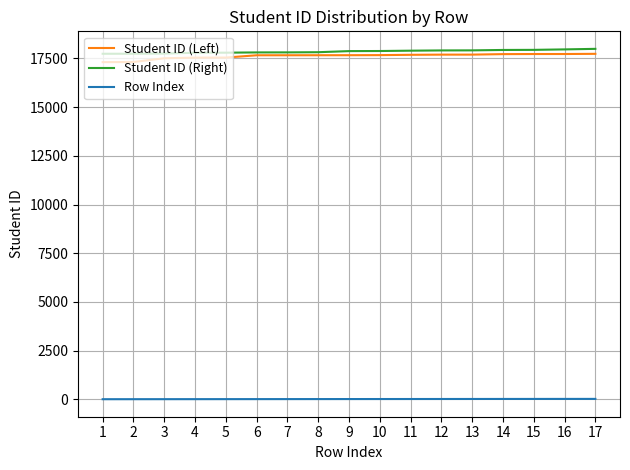

The value of Student ID (Right) at 11 is 29921. True or false?

False